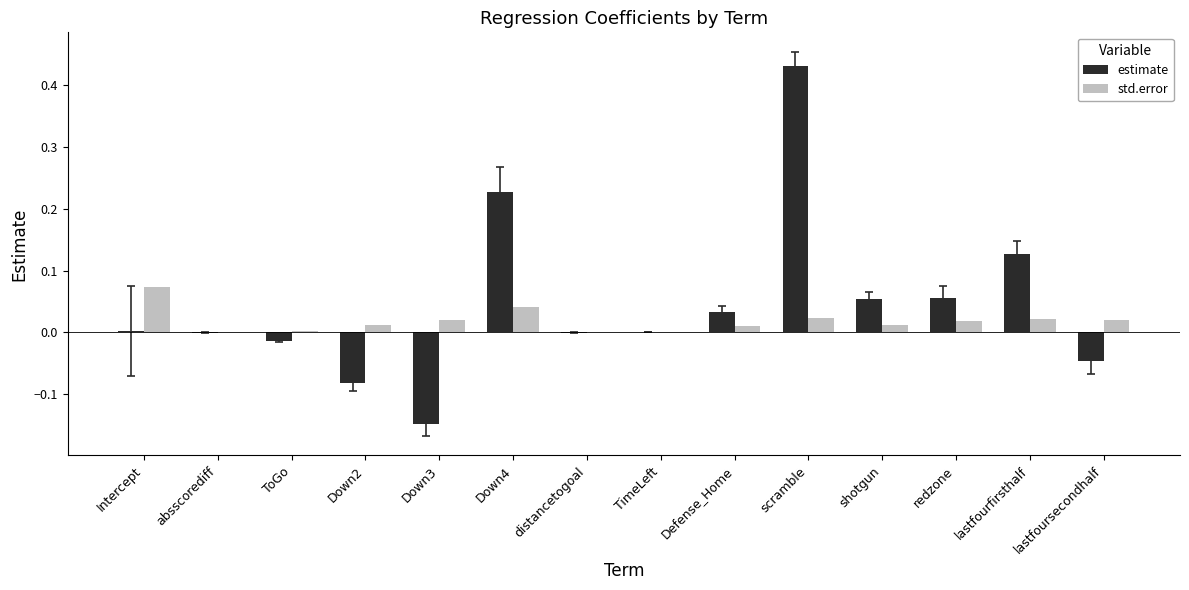

What is the sum of all estimate values?

0.6